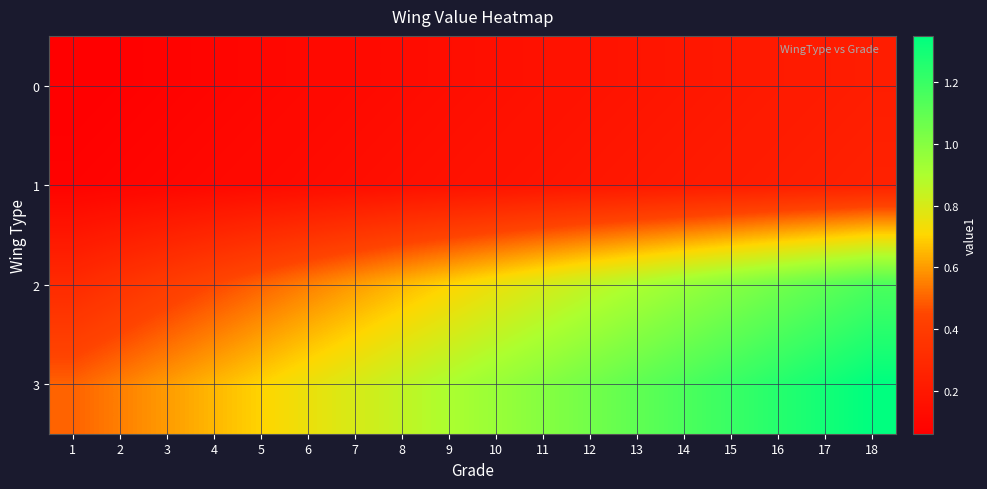

What is the difference between the highest and lowest values at 16?

1.0